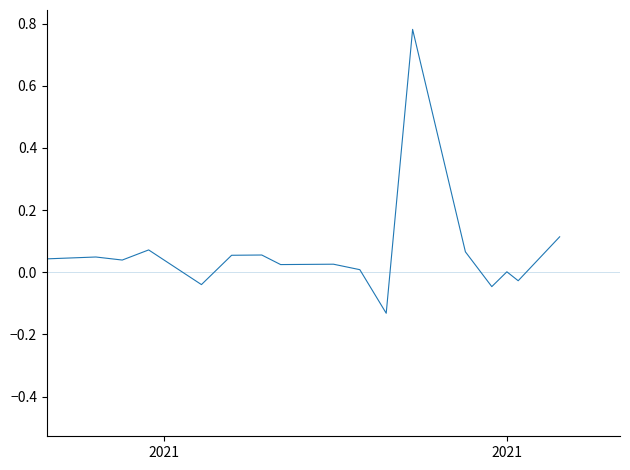

What is the difference between the maximum and minimum values?

1.2